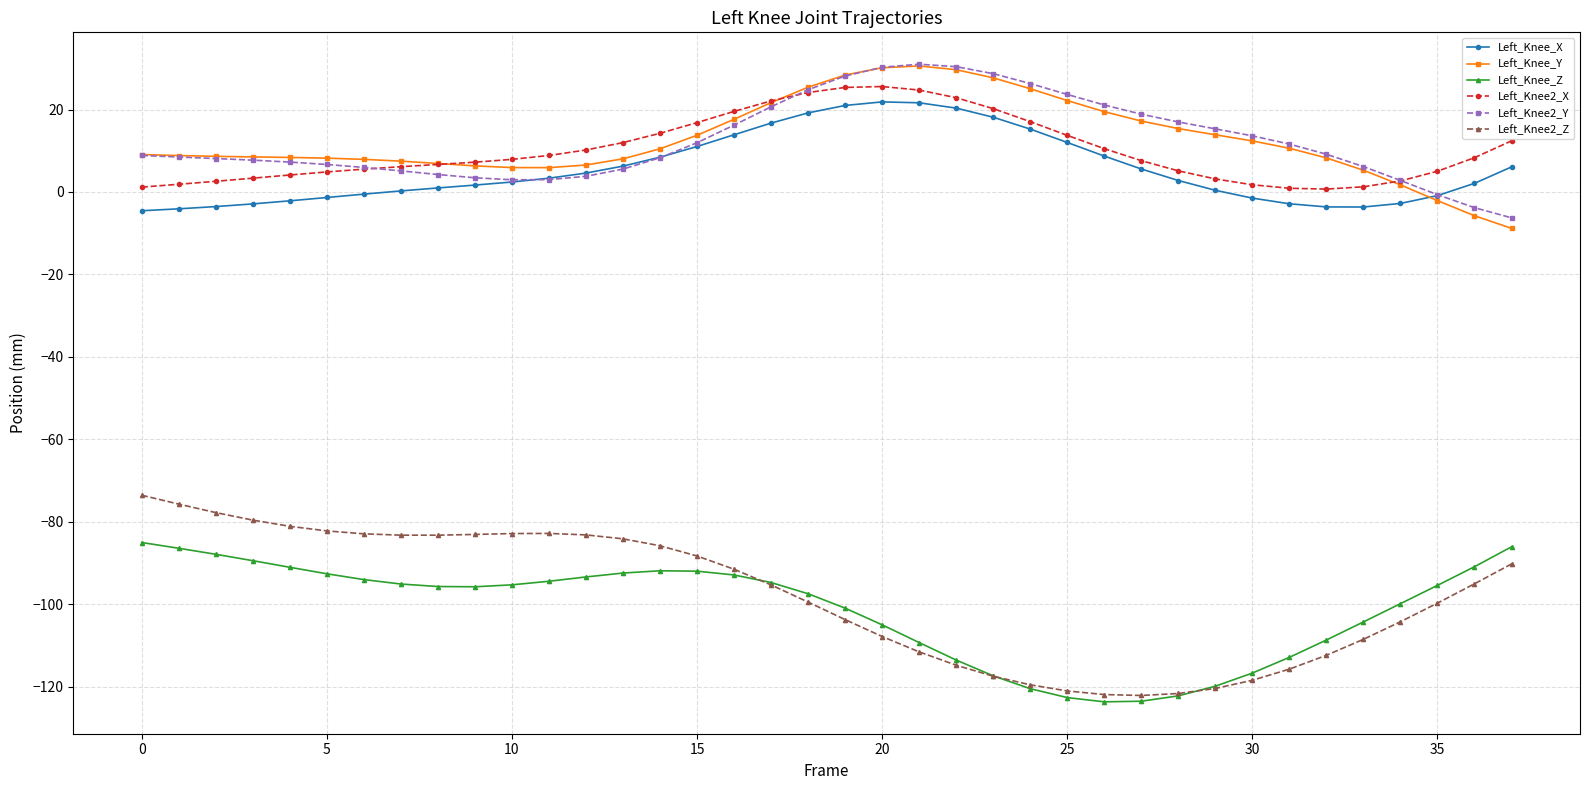

Which series has the widest spread of values?

Left_Knee2_Z